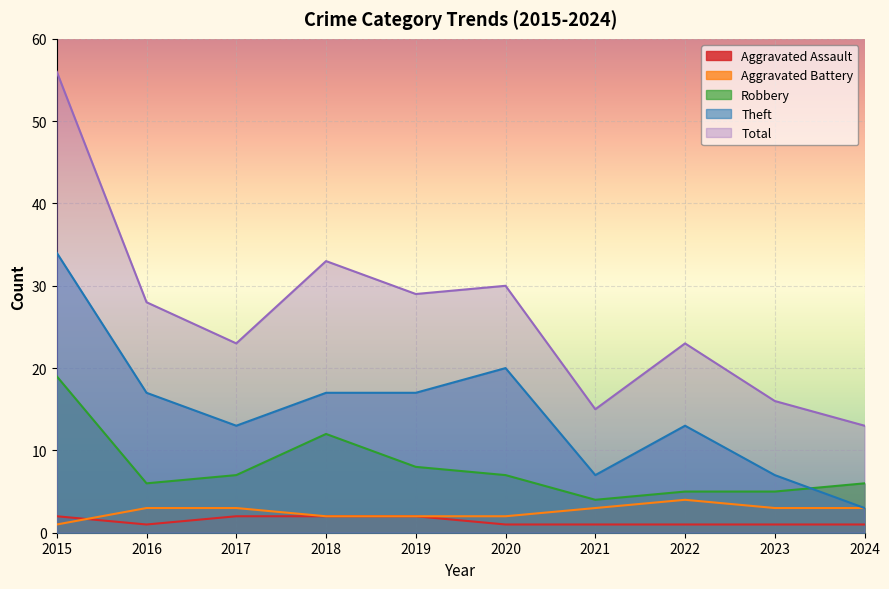

The Aggravated Battery series shows 0 at 2015. True or false?

False